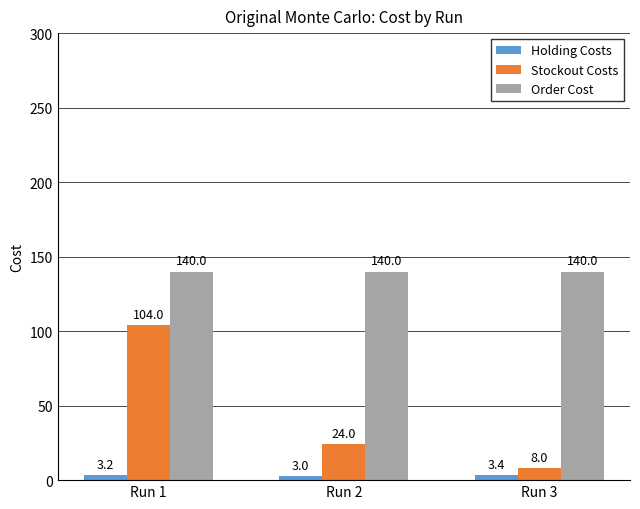

Is the value of Holding Costs at Run 2 greater than the value of Stockout Costs at Run 3?

No